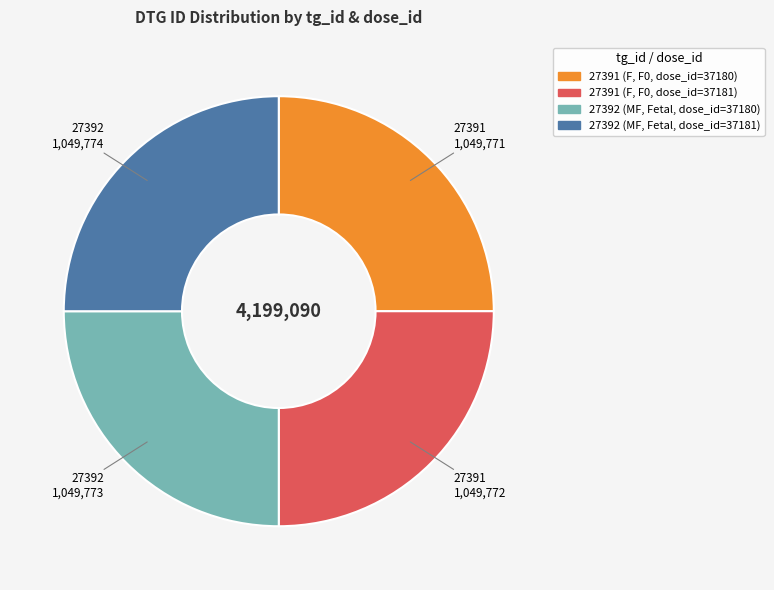

Does any single category account for the majority?

No